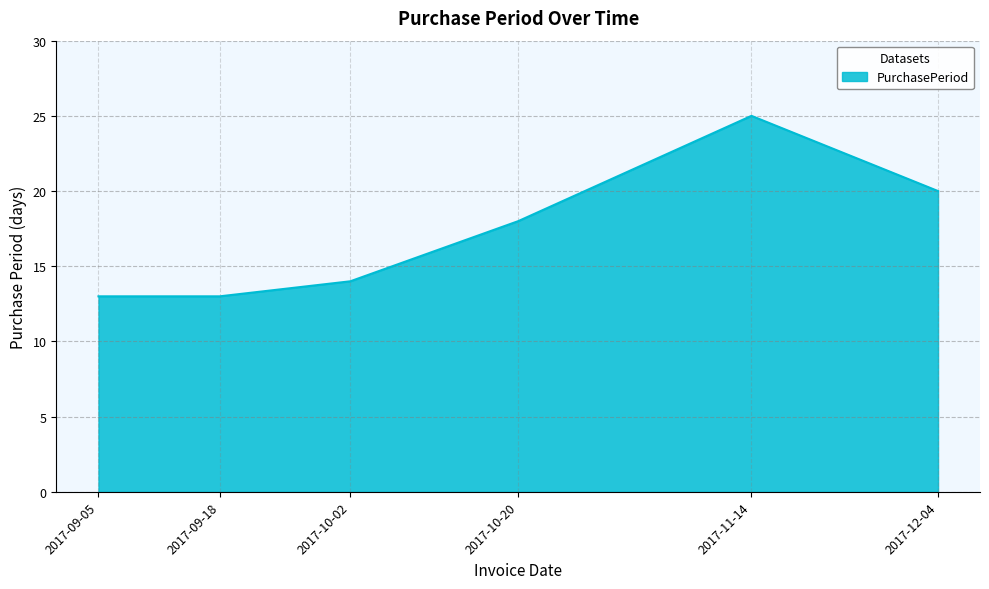

What is the difference between the maximum and second lowest values?

12